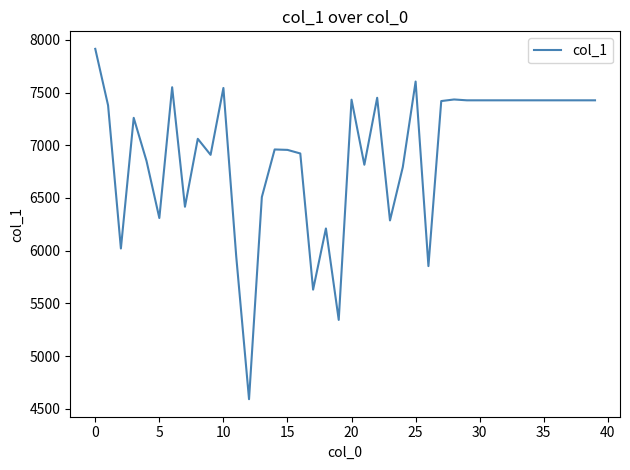

What is the smallest value displayed?

4592